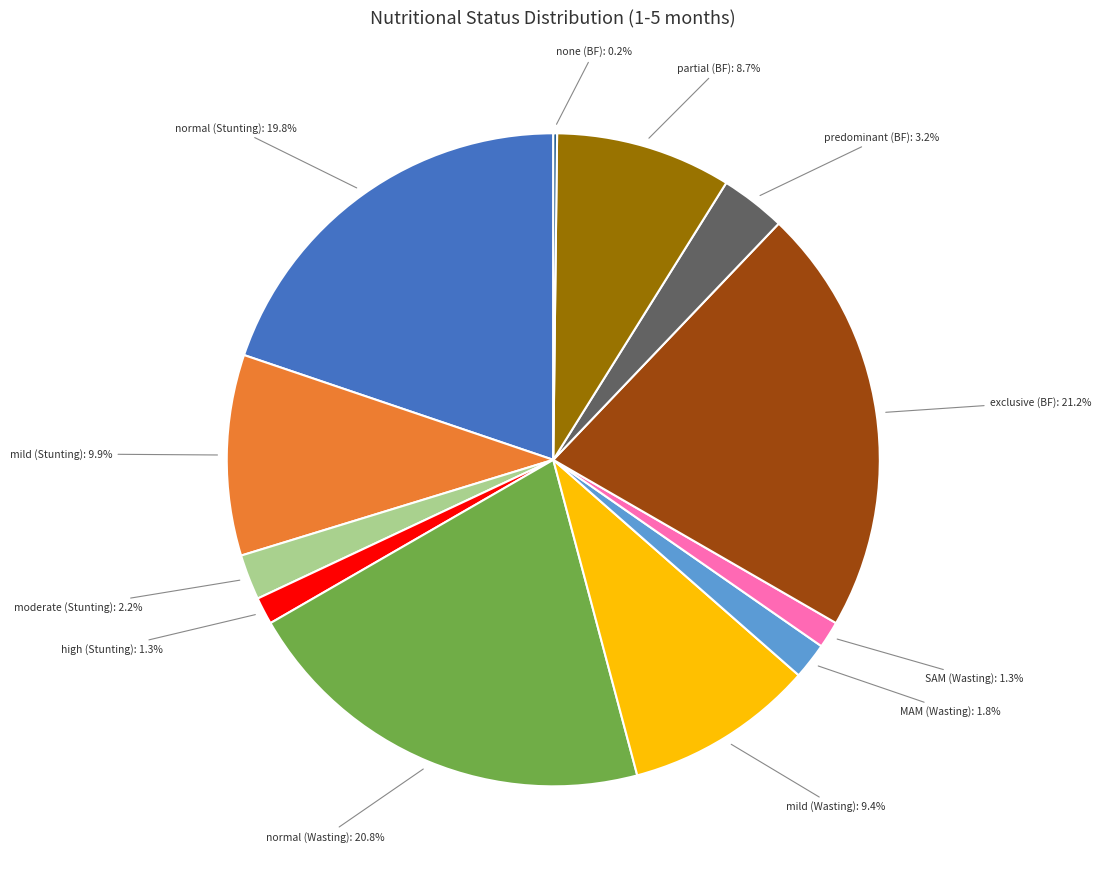

Is there any slice that represents more than half of the pie?

No